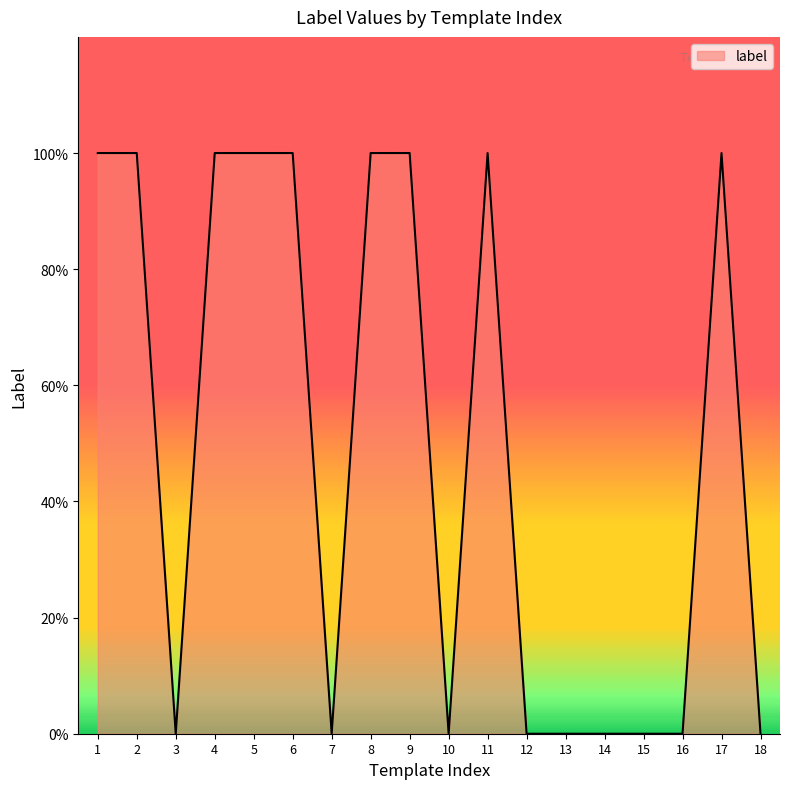

True or false: the data has more than 2 interior local peaks.

False